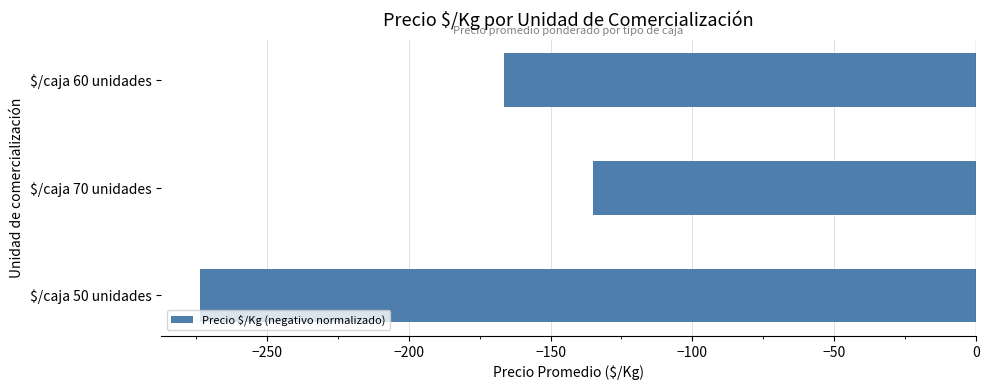

What is the sum of all values?

-574.9